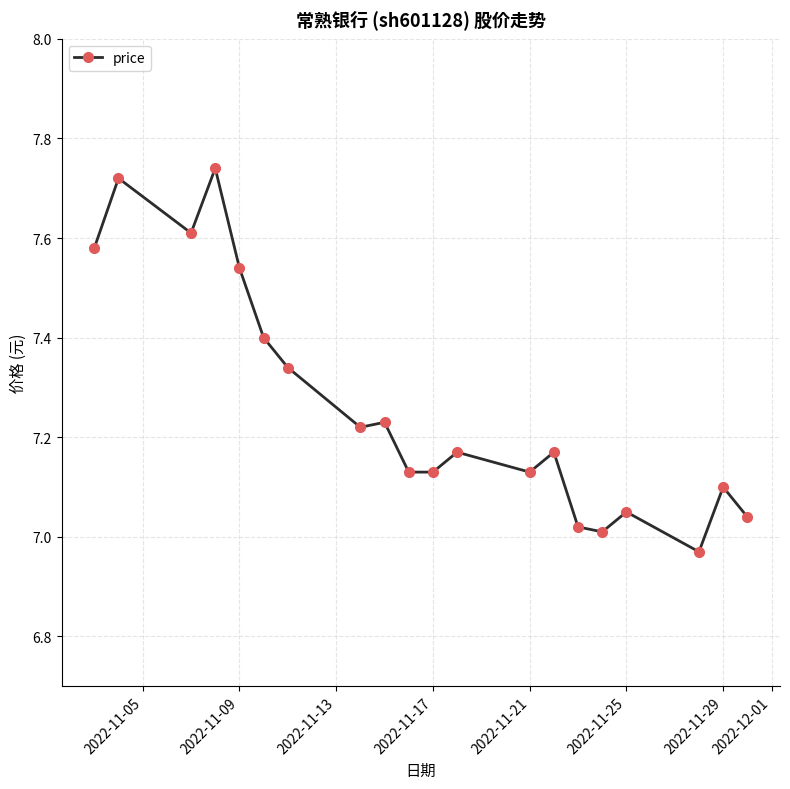

True or false: there are more than 0 points higher than both neighbors.

True